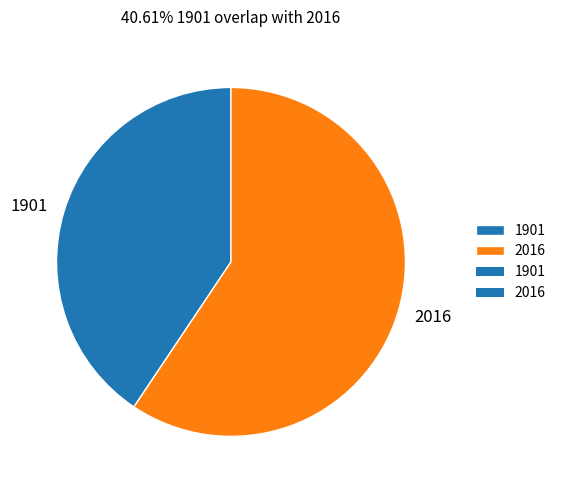

Is the sum of 2016 and 1901 greater than half?

Yes